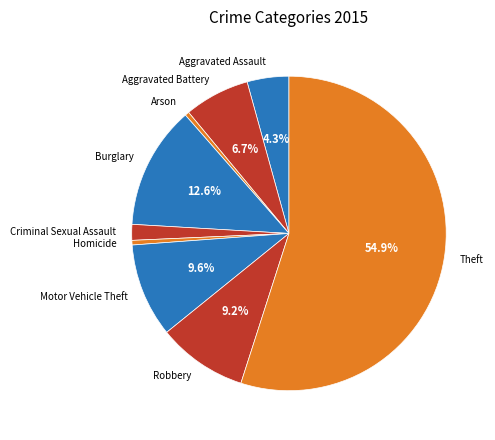

Does any single category account for the majority?

Yes